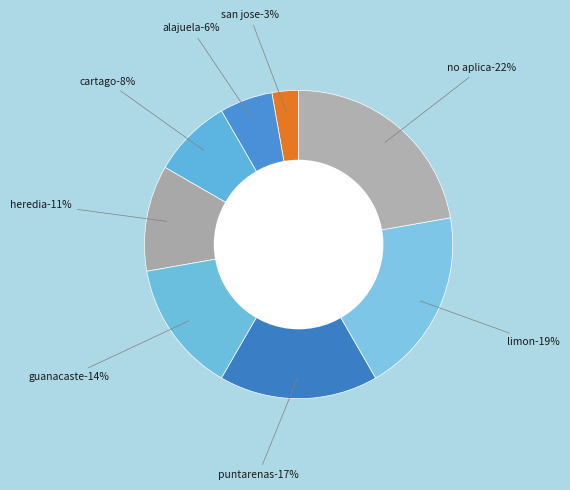

To the nearest percent, what portion does HEREDIA represent?

11%